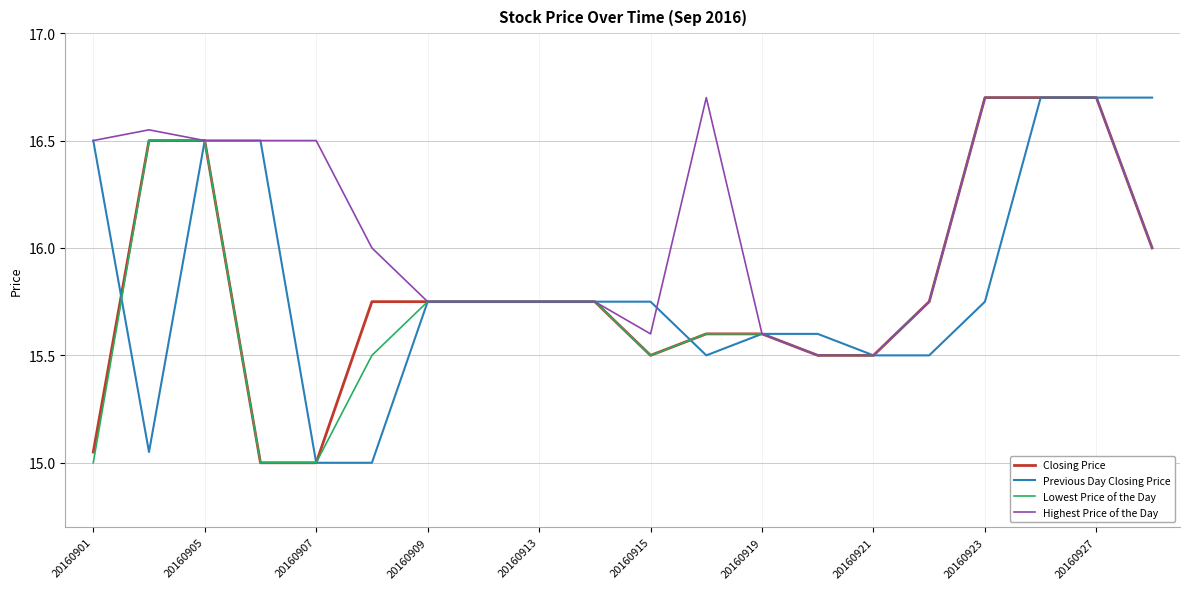

Which series has the largest total across all categories?

Highest Price of the Day